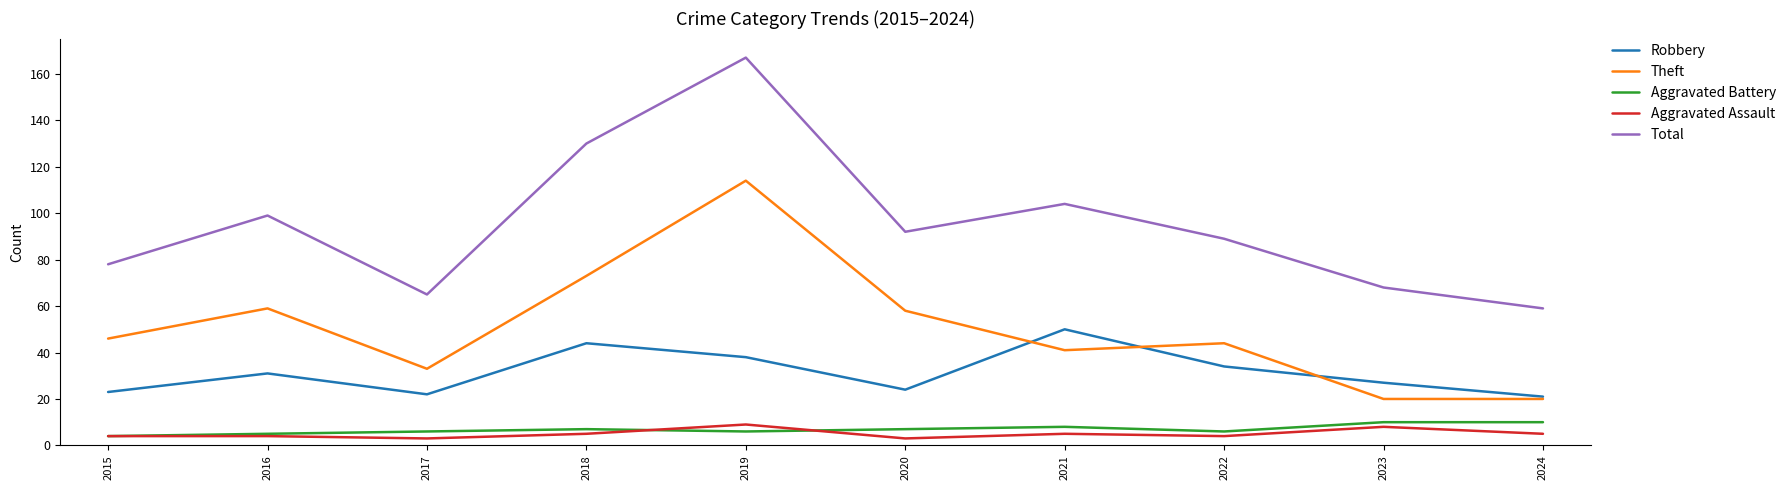

What is the maximum value for Theft?

114